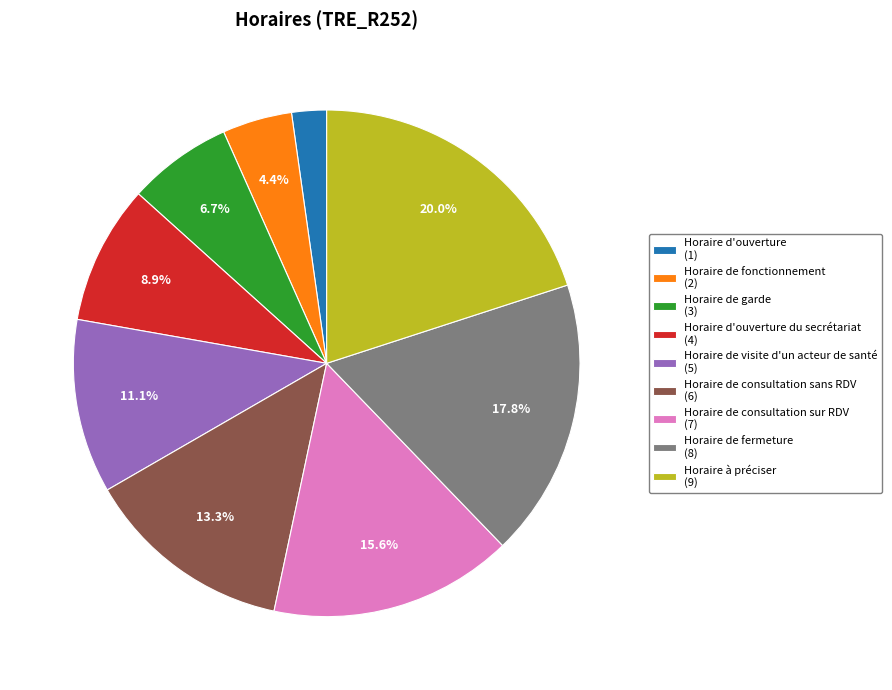

Between Horaire de visite d'un acteur de santé (5) and Horaire de garde (3), which is larger?

Horaire de visite d'un acteur de santé (5)